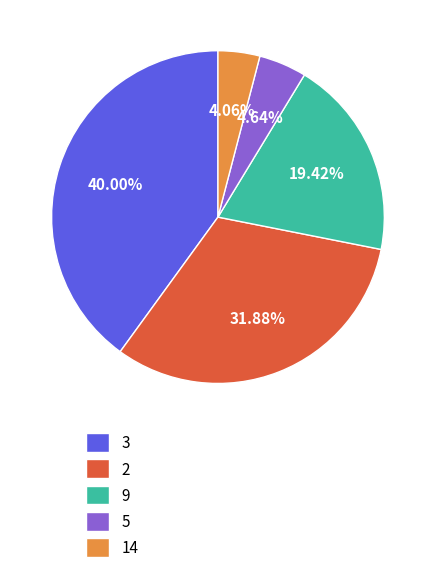

What is the ratio of the value at 5 to the value at 14?

1.1